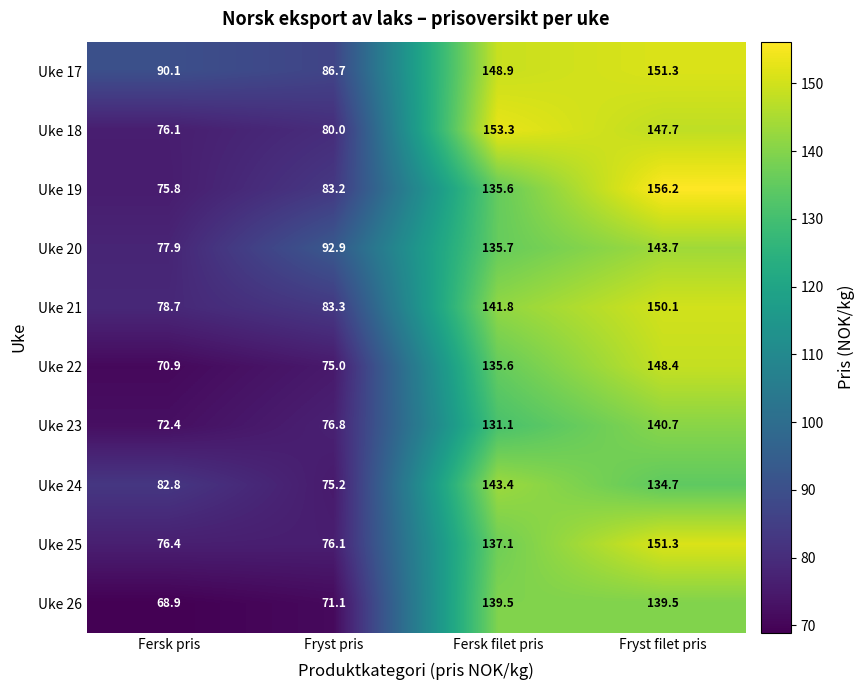

What is the sum of the Uke 23 values at Fryst pris and Fersk filet pris?

207.9